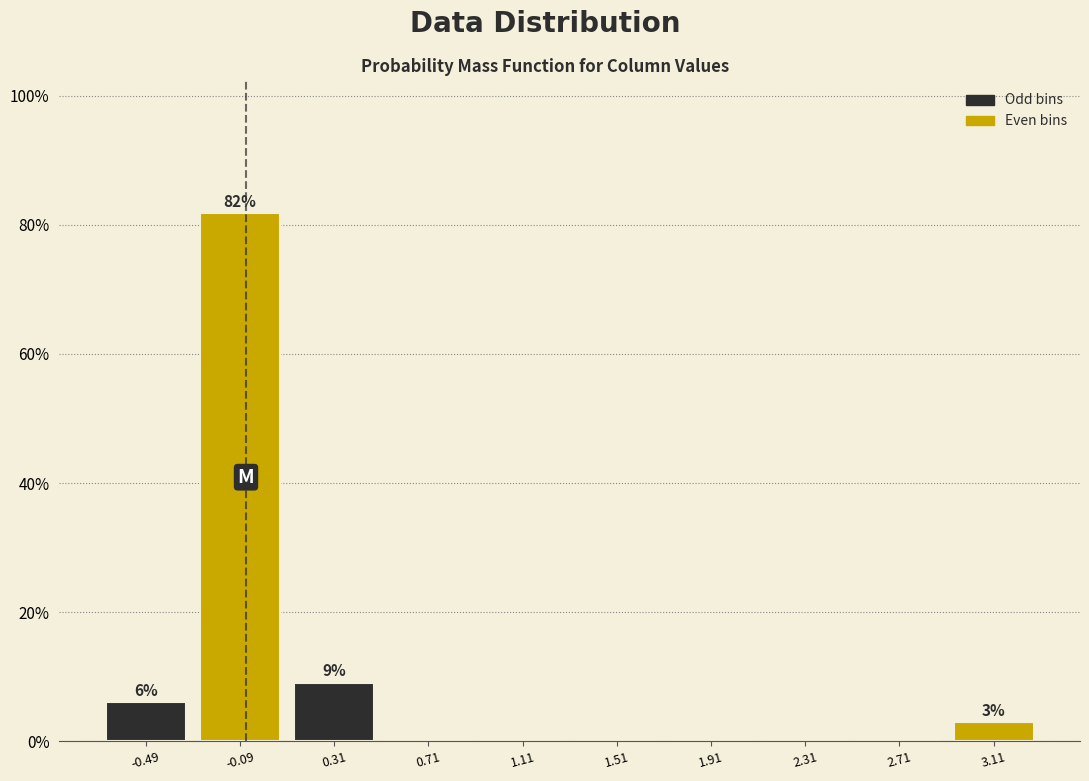

Over which range of the x-axis is the bar tallest?

-0.3 to 0.1